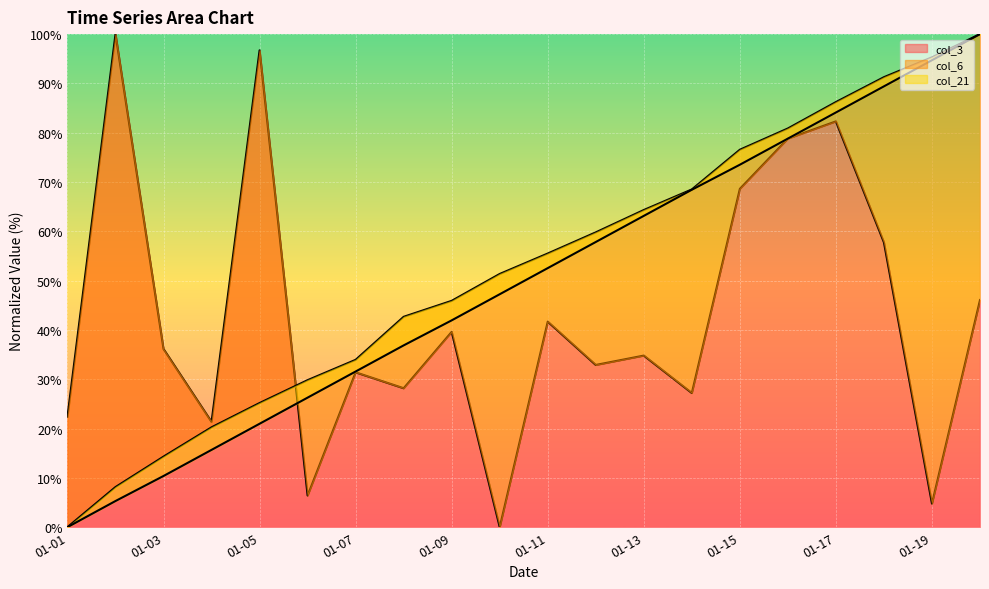

What is the value of the col_3 point at the 11th from the left?

41.7